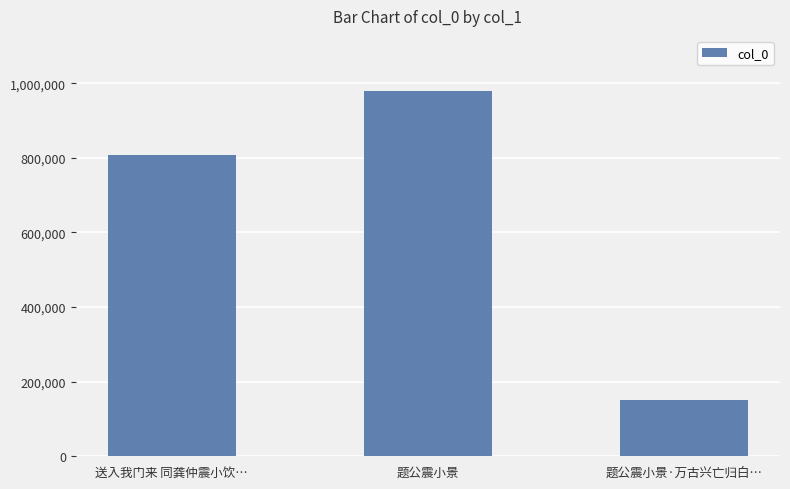

Which has a higher value, 题公震小景 or 题公震小景·万古兴亡归白…?

题公震小景